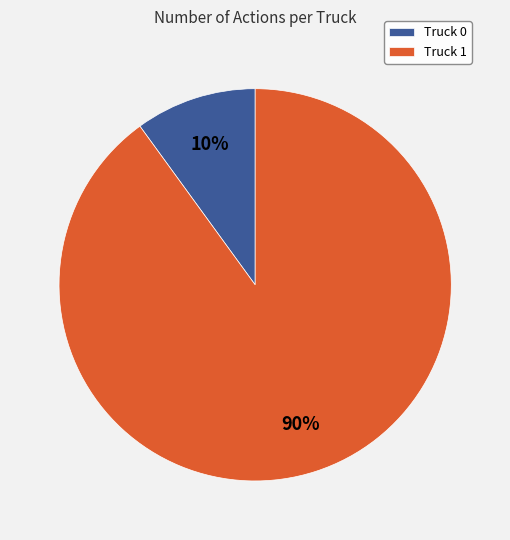

To the nearest percent, what is the average slice percentage?

50%